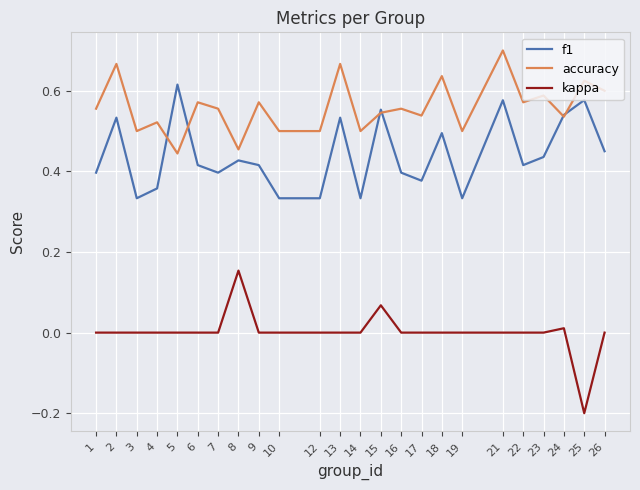

List the series in order of their peak value, lowest first.

kappa, f1, accuracy